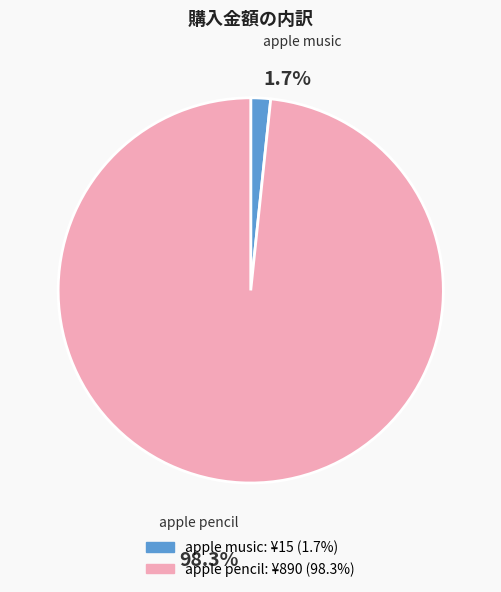

What is the largest slice in the pie chart?

apple pencil